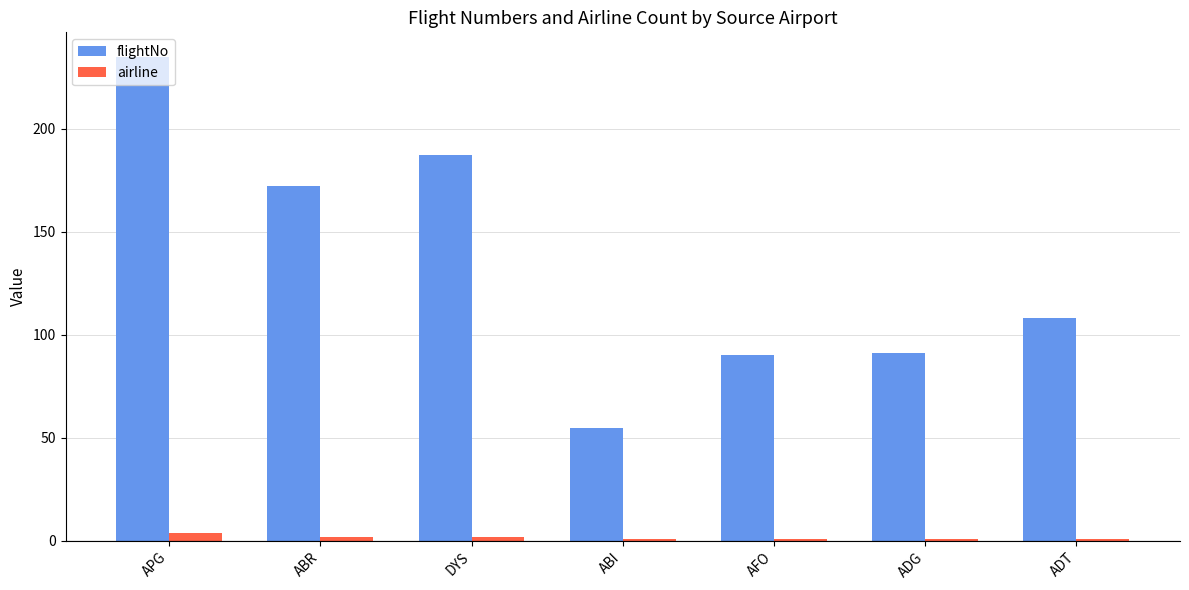

At ABR, list the series in order from smallest to largest.

airline, flightNo